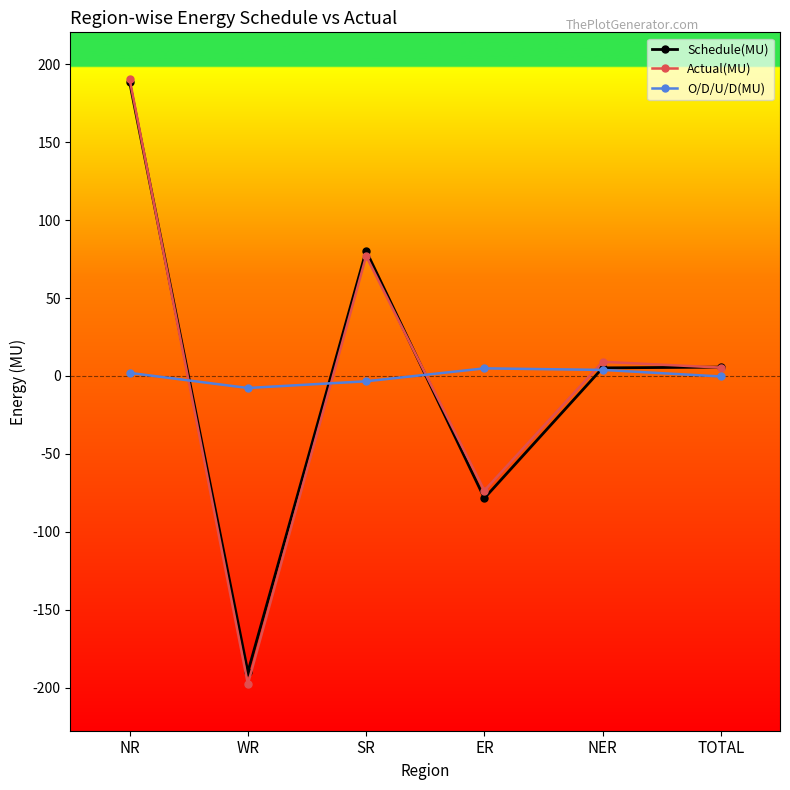

Is the value of Schedule(MU) at ER greater than the value of Actual(MU) at SR?

No